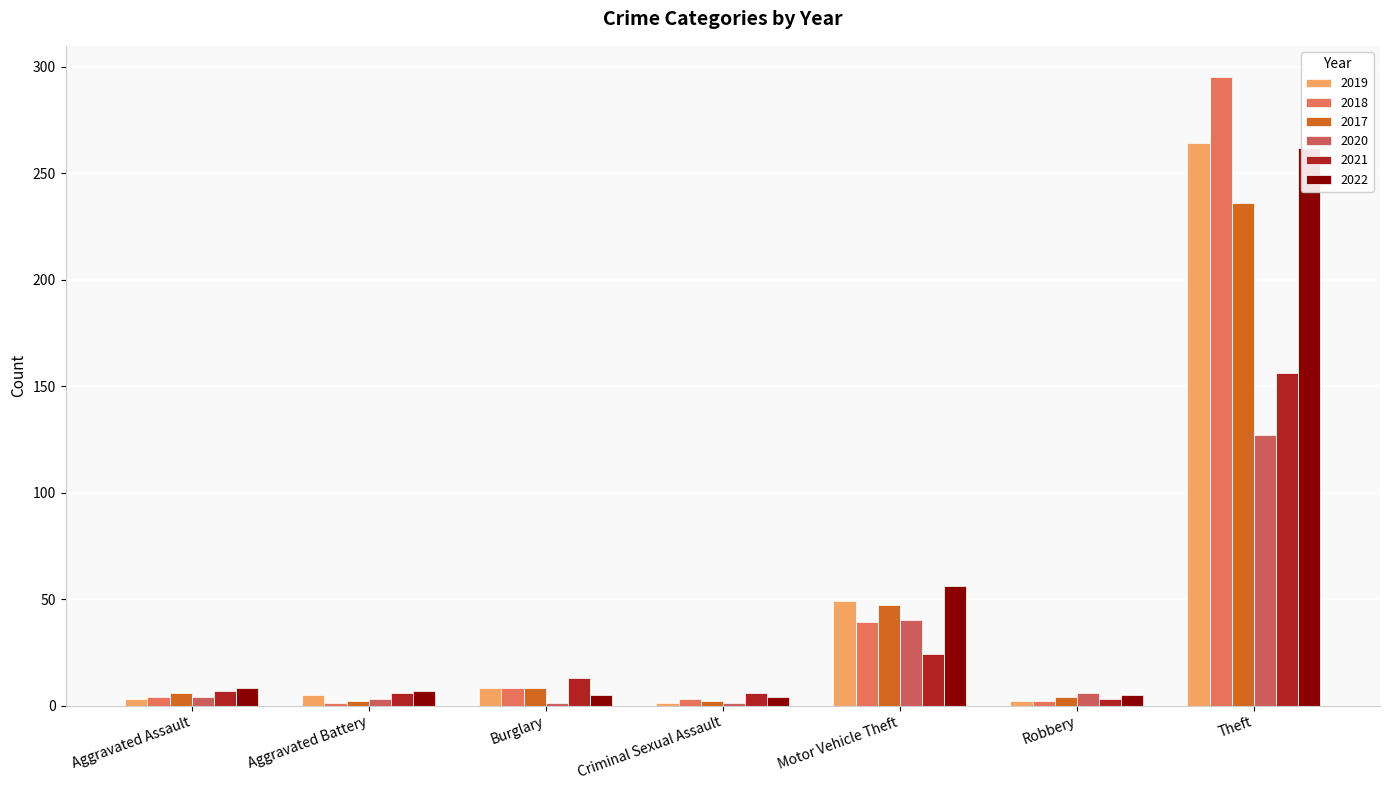

Where does the 2017 series first go above 6?

Burglary